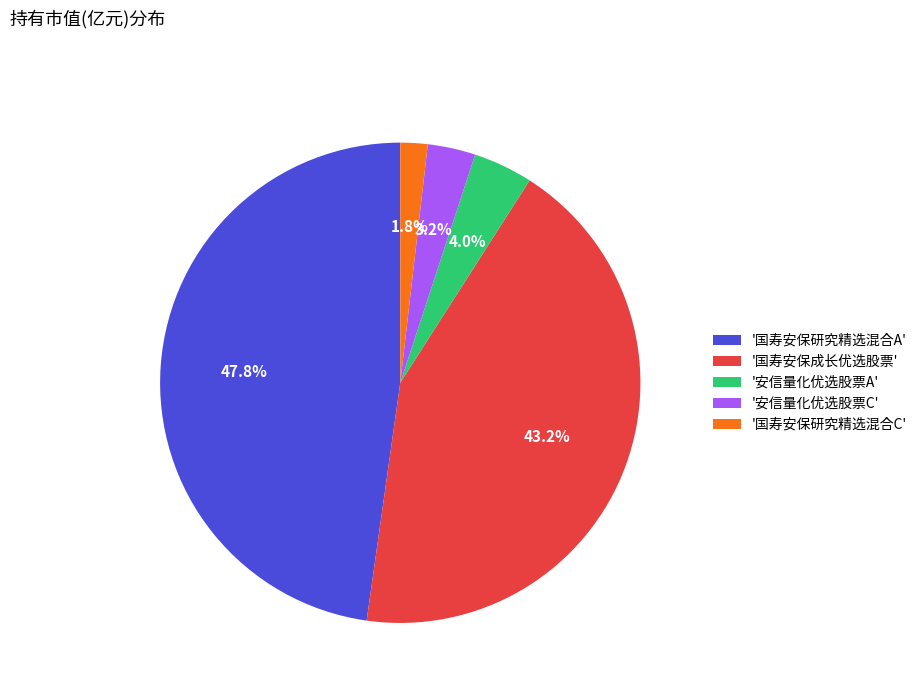

Rank the categories by value from lowest to highest.

'国寿安保研究精选混合C', '安信量化优选股票C', '安信量化优选股票A', '国寿安保成长优选股票', '国寿安保研究精选混合A'